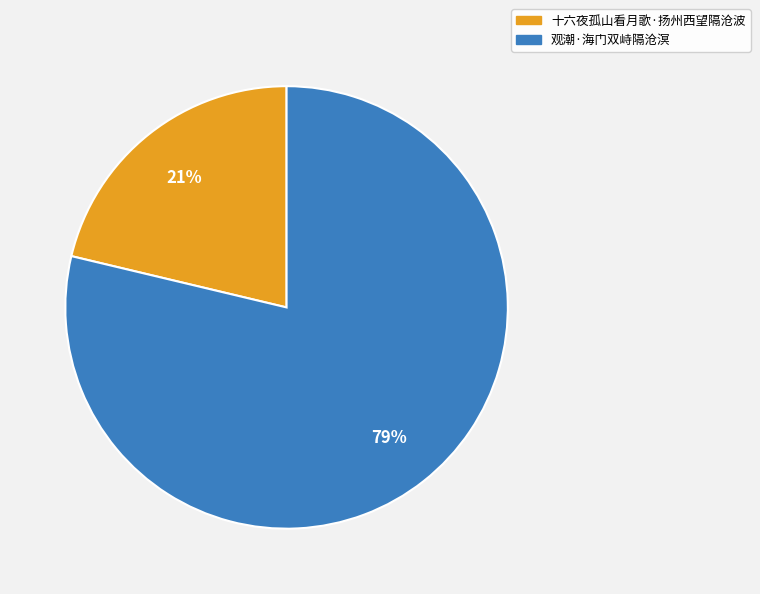

To the nearest percent, what portion does 观潮·海门双峙隔沧溟 represent?

79%